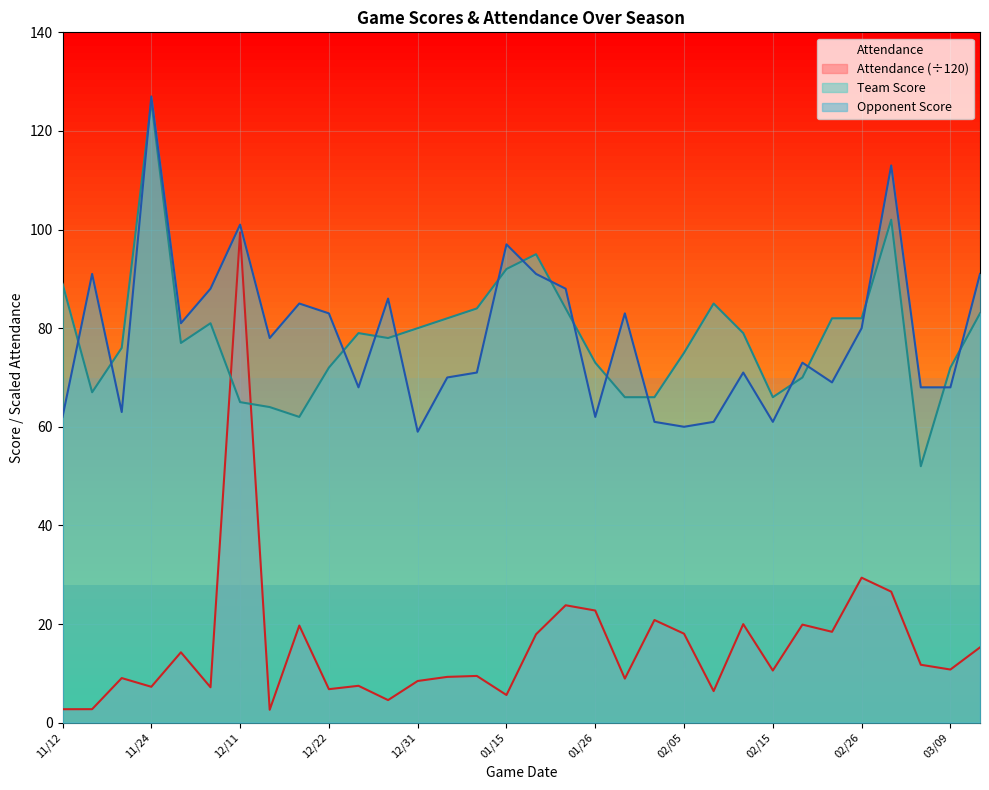

How many data points in Opponent Score are less than 78?

16